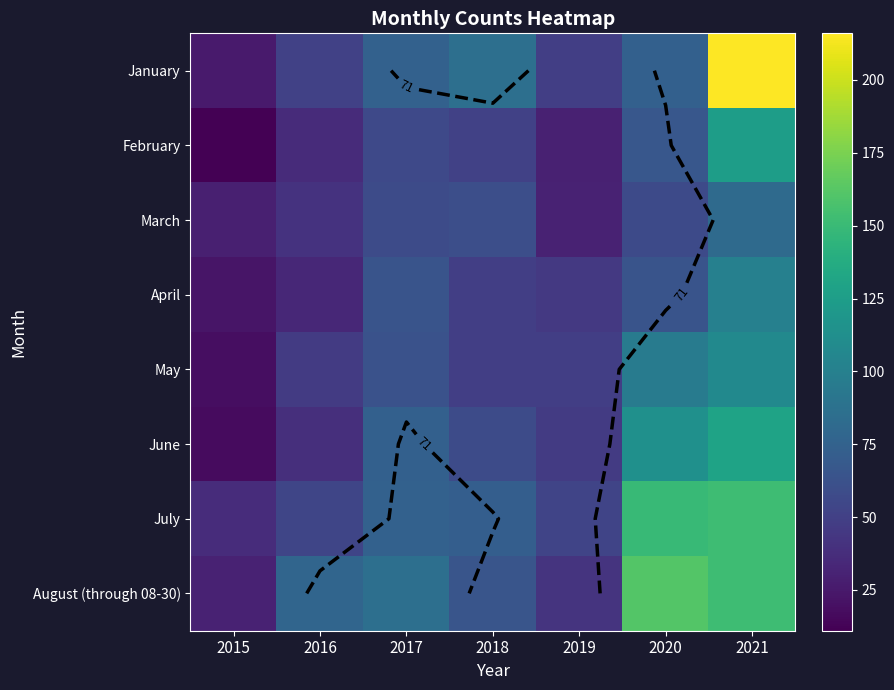

At how many categories does at least one series exceed 144?

2